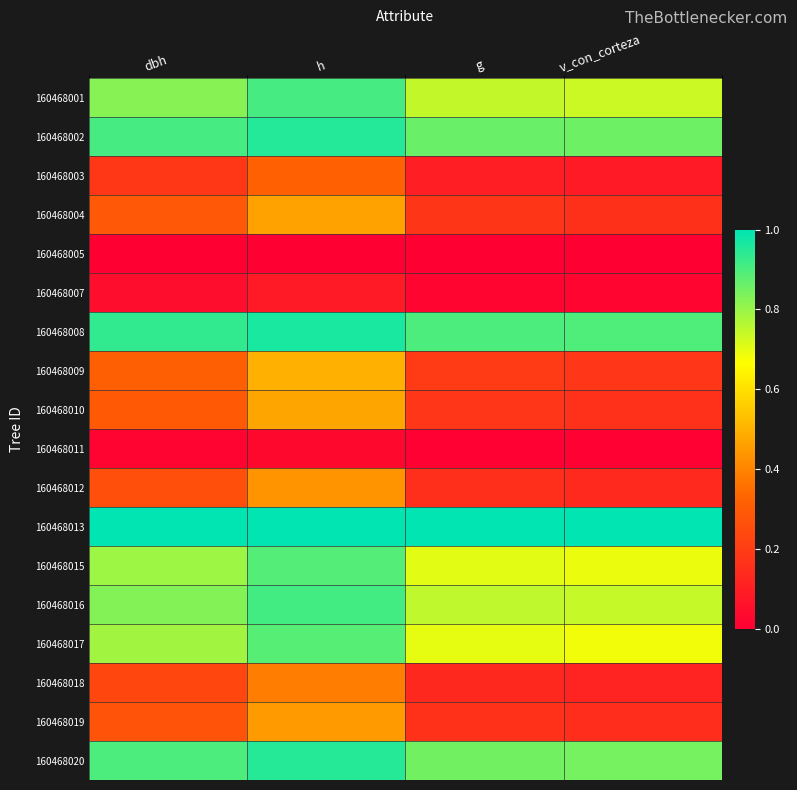

Reading left to right, what are all the values shown in this chart?

160468001: dbh=0.8	h=0.9	g=0.7	v_con_corteza=0.7
160468002: dbh=0.9	h=1.0	g=0.9	v_con_corteza=0.9
160468003: dbh=0.2	h=0.3	g=0.1	v_con_corteza=0.1
160468004: dbh=0.3	h=0.5	g=0.2	v_con_corteza=0.2
160468005: dbh=0.0	h=0.0	g=0.0	v_con_corteza=0.0
160468007: dbh=0.0	h=0.1	g=0.0	v_con_corteza=0.0
160468008: dbh=0.9	h=1.0	g=0.9	v_con_corteza=0.9
160468009: dbh=0.3	h=0.5	g=0.2	v_con_corteza=0.2
160468010: dbh=0.3	h=0.5	g=0.2	v_con_corteza=0.2
160468011: dbh=0.0	h=0.0	g=0.0	v_con_corteza=0.0
160468012: dbh=0.3	h=0.4	g=0.2	v_con_corteza=0.1
160468013: dbh=1.0	h=1.0	g=1.0	v_con_corteza=1.0
160468015: dbh=0.8	h=0.9	g=0.7	v_con_corteza=0.7
160468016: dbh=0.8	h=0.9	g=0.8	v_con_corteza=0.7
160468017: dbh=0.8	h=0.9	g=0.7	v_con_corteza=0.7
160468018: dbh=0.2	h=0.4	g=0.1	v_con_corteza=0.1
160468019: dbh=0.3	h=0.4	g=0.2	v_con_corteza=0.1
160468020: dbh=0.9	h=0.9	g=0.9	v_con_corteza=0.8